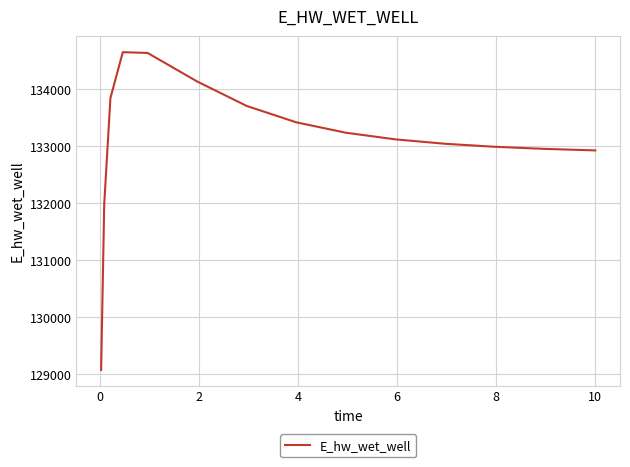

What is the maximum value shown in the chart?

134646.1